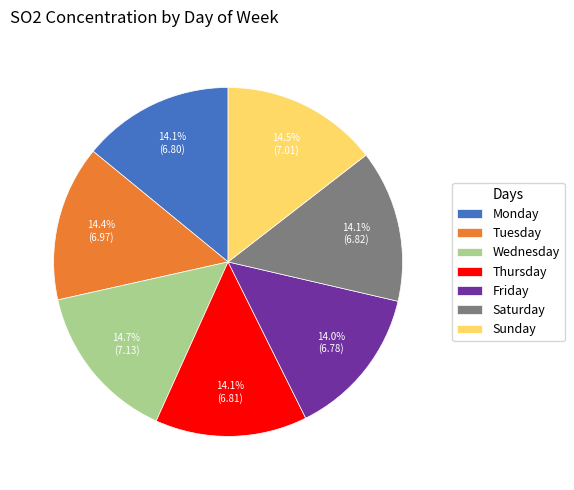

What is the ratio of the value at Monday to the value at Sunday?

1.0